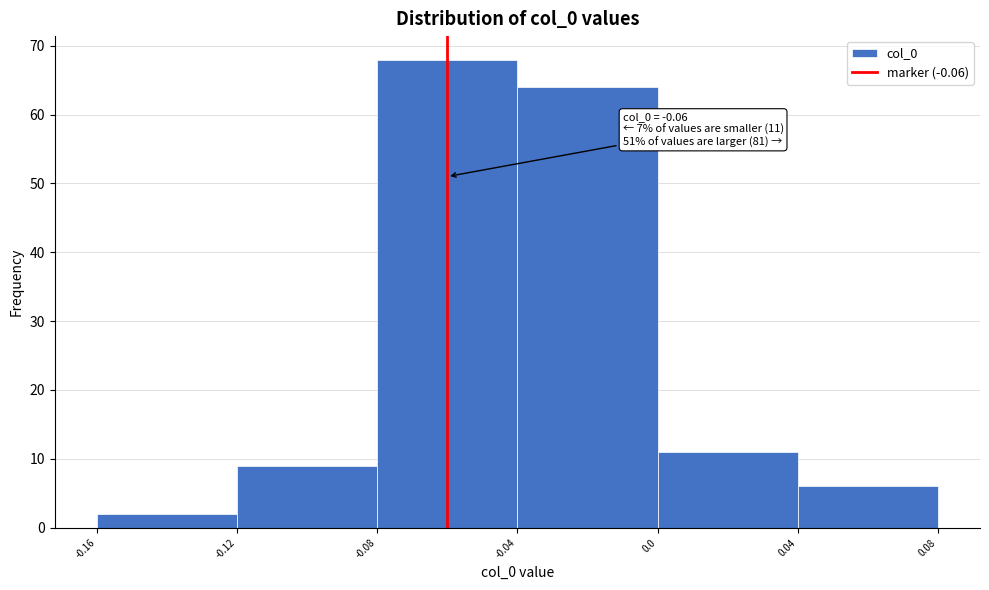

Which range on the x-axis has the tallest bar?

-0.08 to -0.04